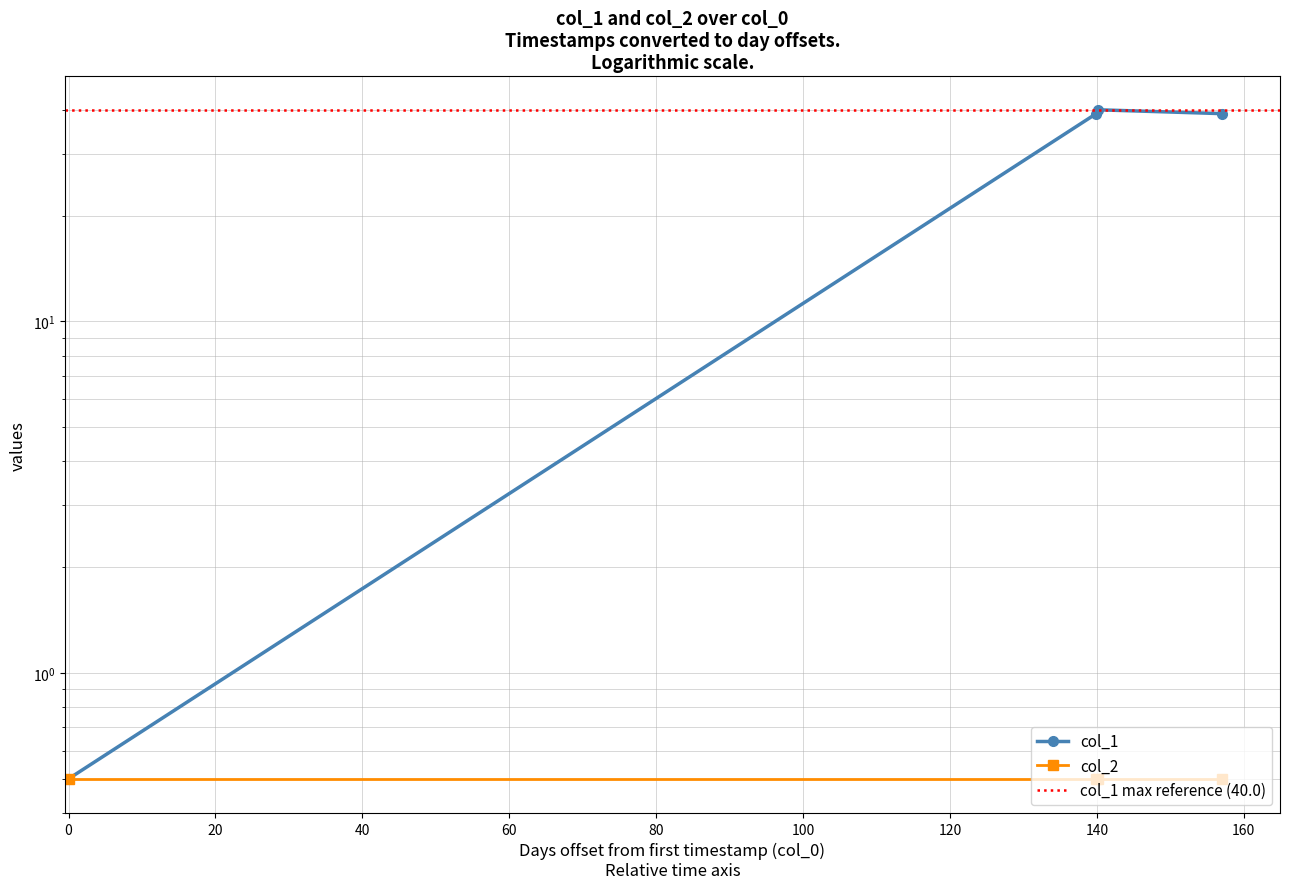

Which has a higher value, 1583774363 or 1595862822?

1595862822